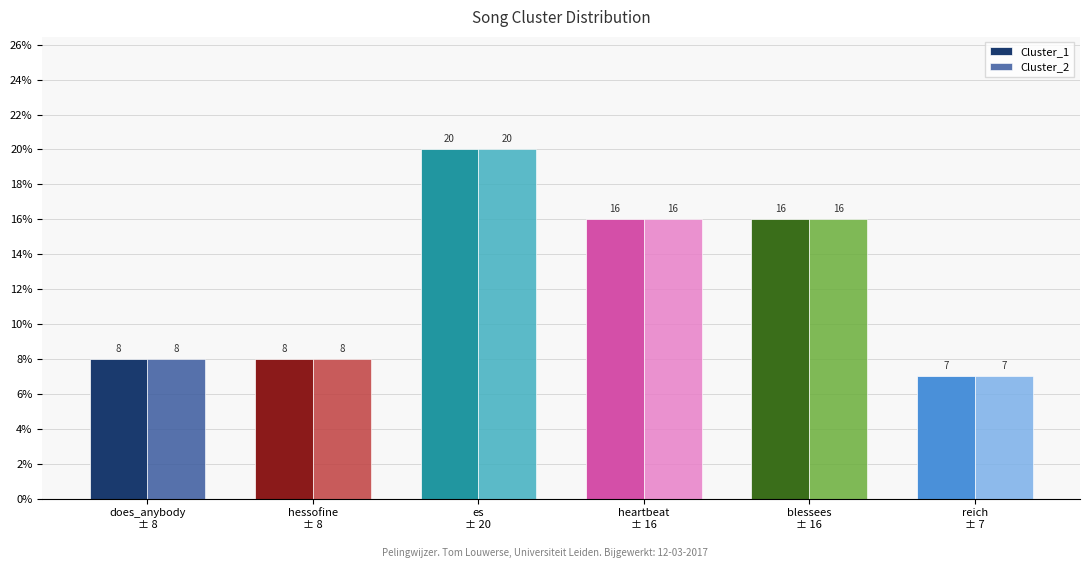

At which category is the sum across all series the highest?

es
± 20